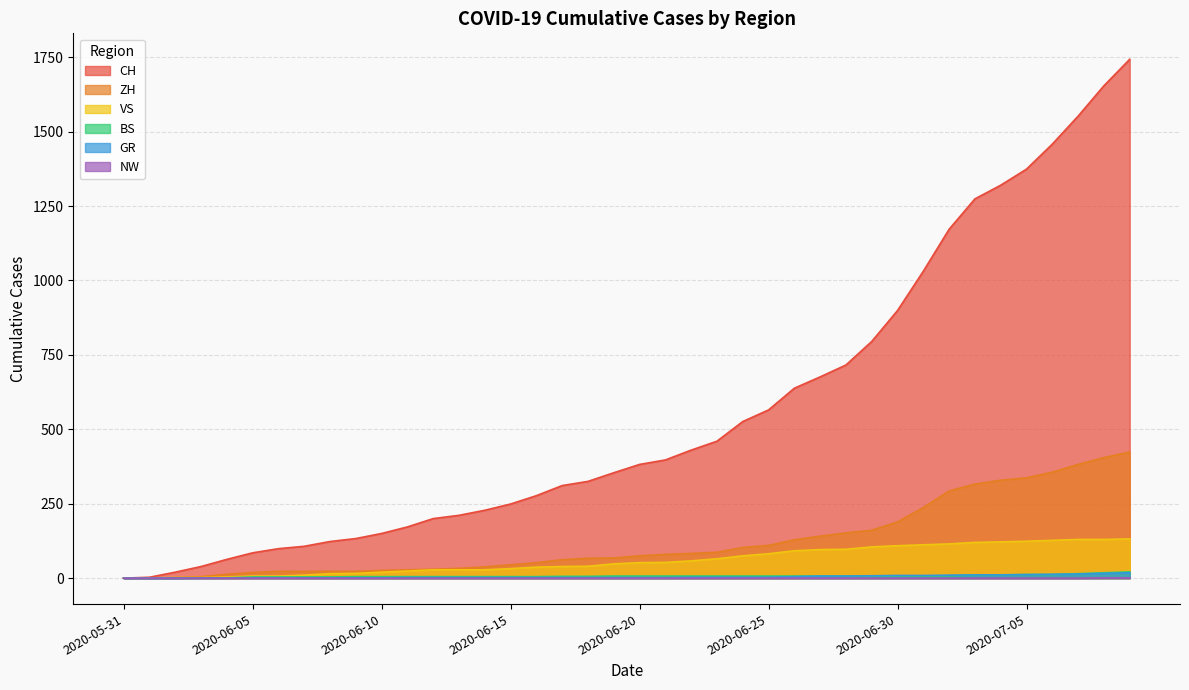

How many series are shown in this chart?

6